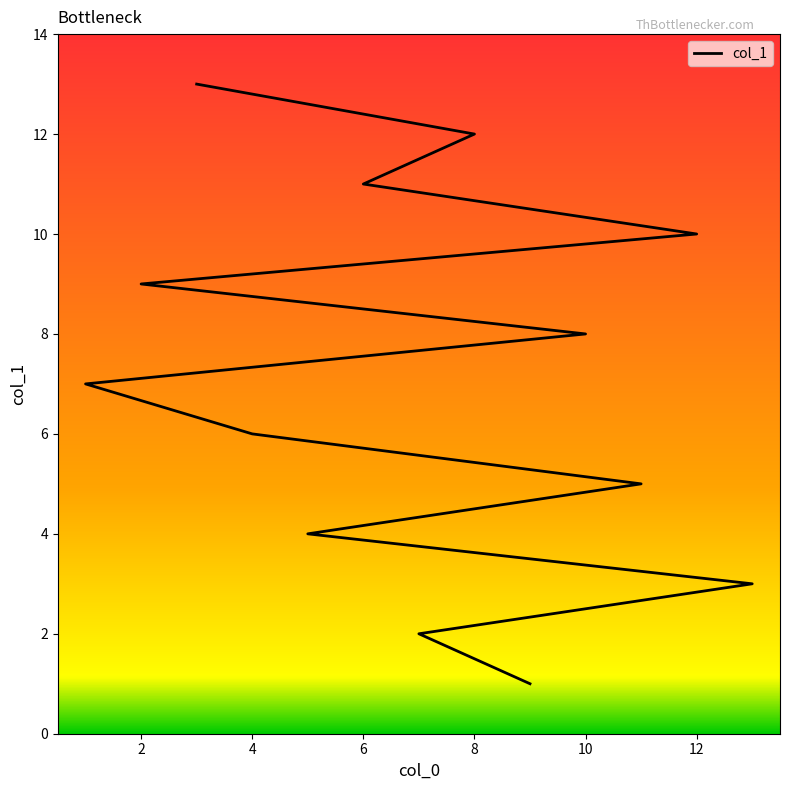

Where is the data nearest to the value 7?

1